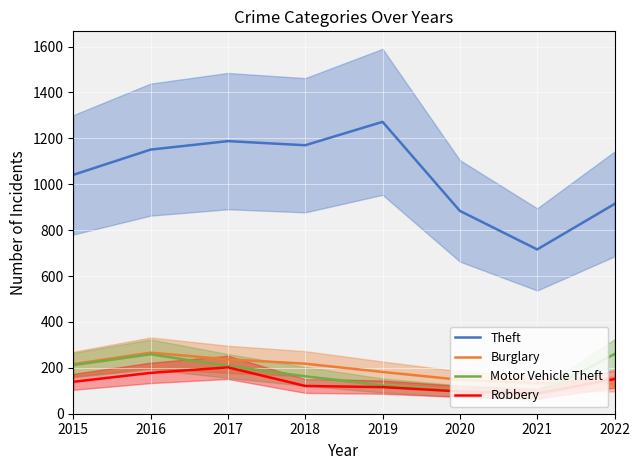

What is the total value across all series at 2016?

1854